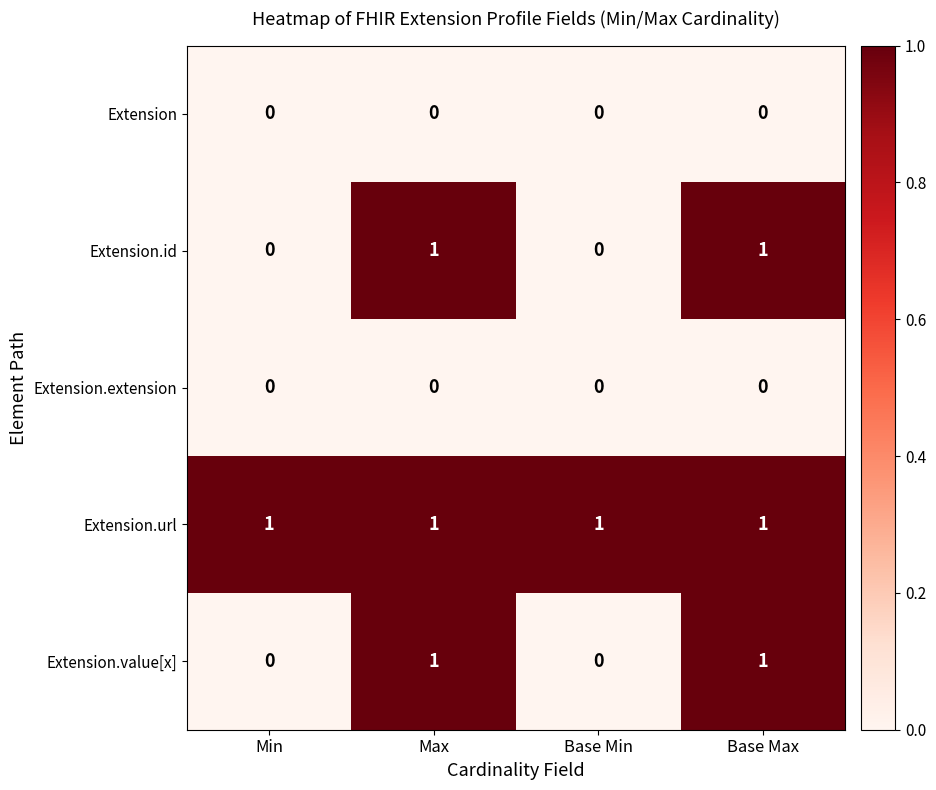

At how many categories does at least one series exceed 0?

4